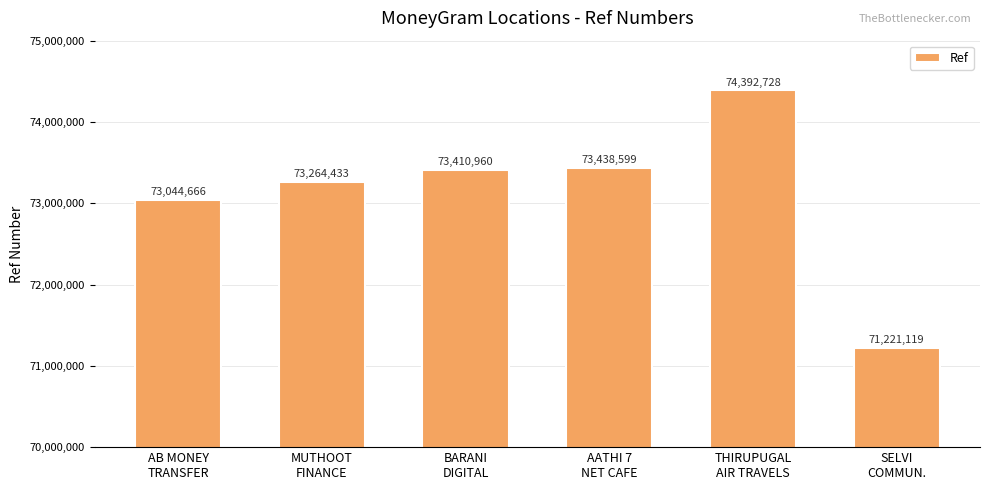

Reading left to right, transcribe all the data shown in this chart.

AB MONEY
TRANSFER=73044666	MUTHOOT
FINANCE=73264433	BARANI
DIGITAL=73410960	AATHI 7
NET CAFE=73438599	THIRUPUGAL
AIR TRAVELS=74392728	SELVI
COMMUN.=71221119